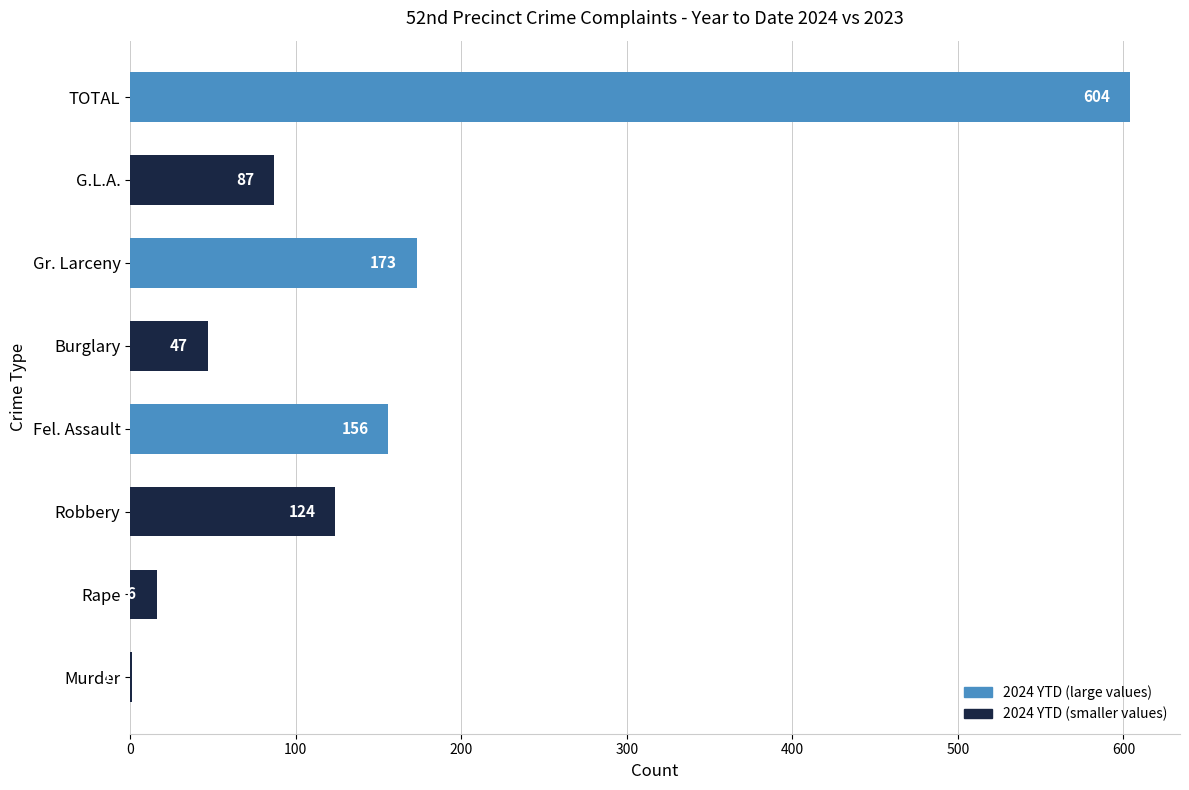

Count the number of categories in the chart.

8